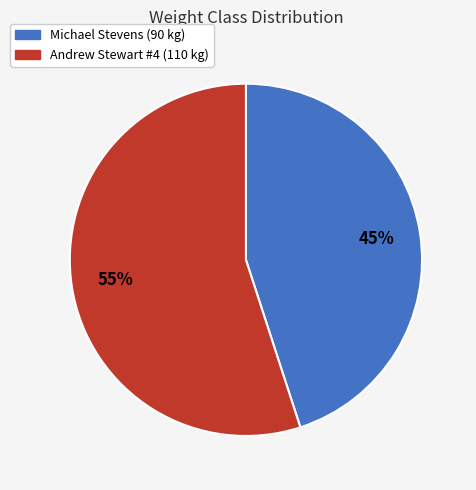

What percentage is the Andrew Stewart #4 slice, to the nearest percent?

55%